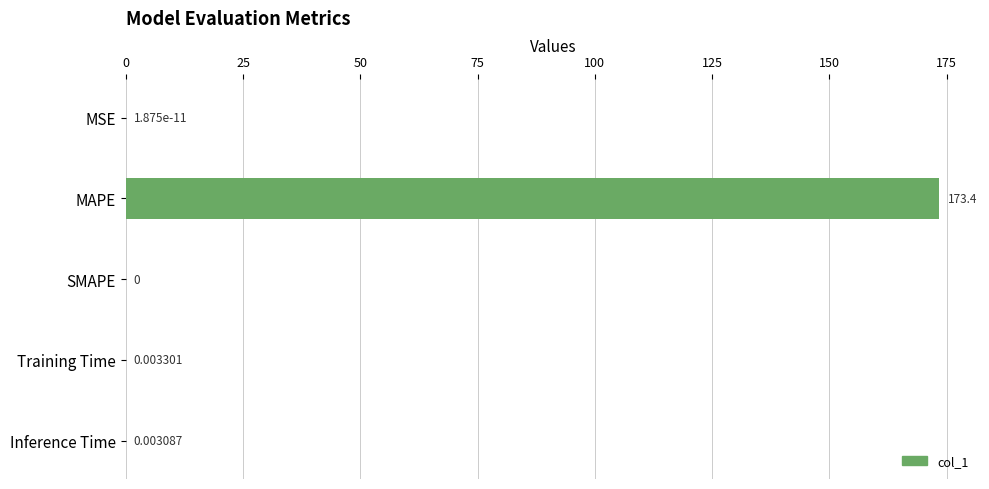

What is the sum of all values?

173.4